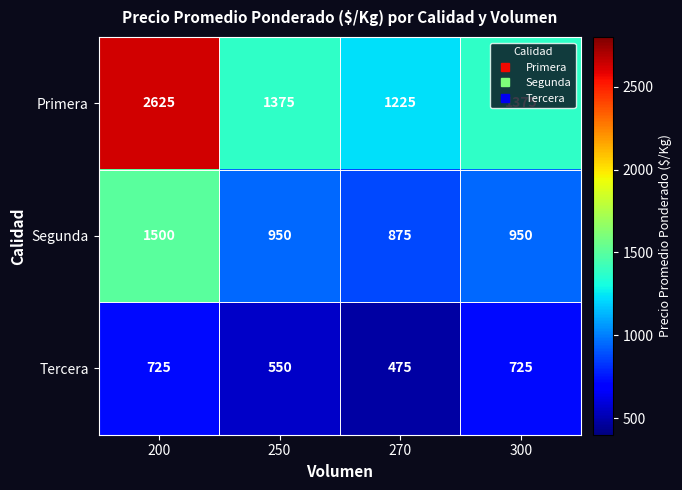

How many series are shown in this chart?

3